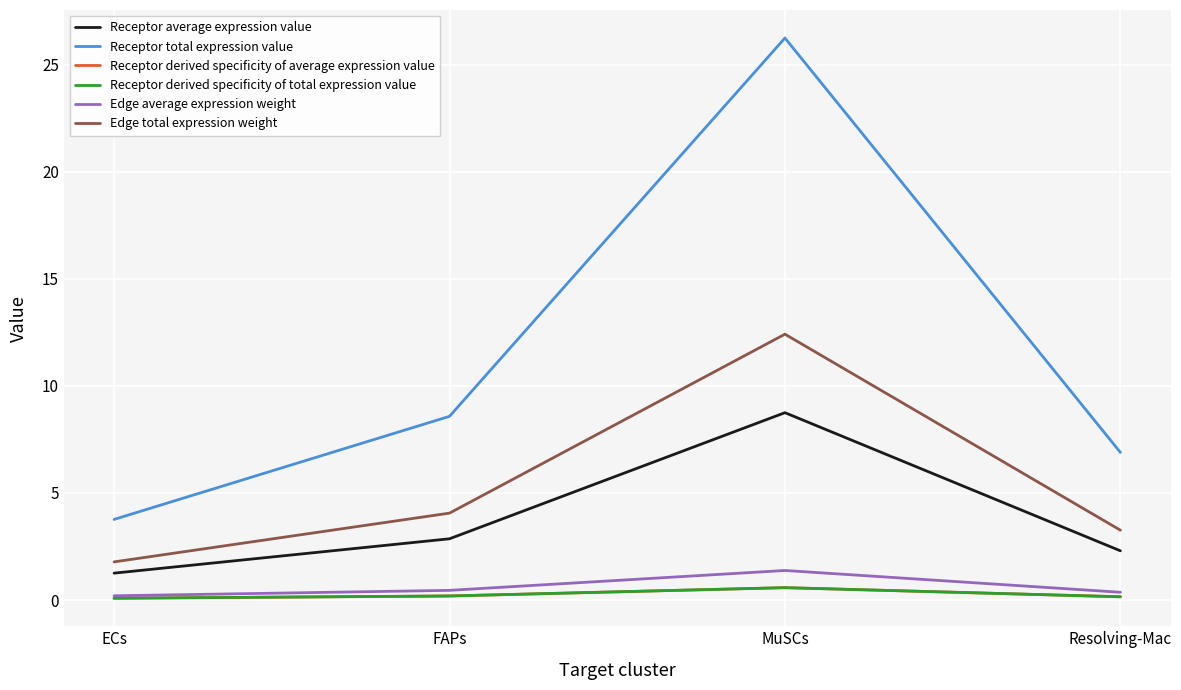

Reading right to left, list all the values displayed in this chart.

Receptor average expression value: Resolving-Mac=2.3	MuSCs=8.8	FAPs=2.9	ECs=1.3
Receptor total expression value: Resolving-Mac=6.9	MuSCs=26.3	FAPs=8.6	ECs=3.8
Receptor derived specificity of average expression value: Resolving-Mac=0.2	MuSCs=0.6	FAPs=0.2	ECs=0.1
Receptor derived specificity of total expression value: Resolving-Mac=0.2	MuSCs=0.6	FAPs=0.2	ECs=0.1
Edge average expression weight: Resolving-Mac=0.4	MuSCs=1.4	FAPs=0.5	ECs=0.2
Edge total expression weight: Resolving-Mac=3.3	MuSCs=12.4	FAPs=4.1	ECs=1.8